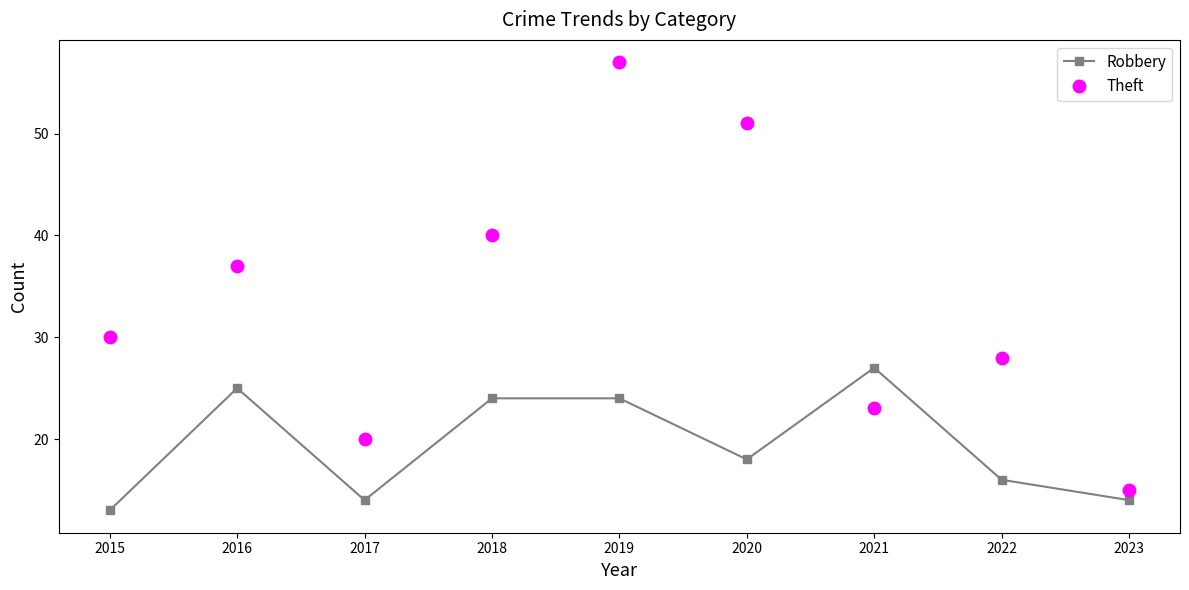

At which category is the sum across all series the highest?

2019